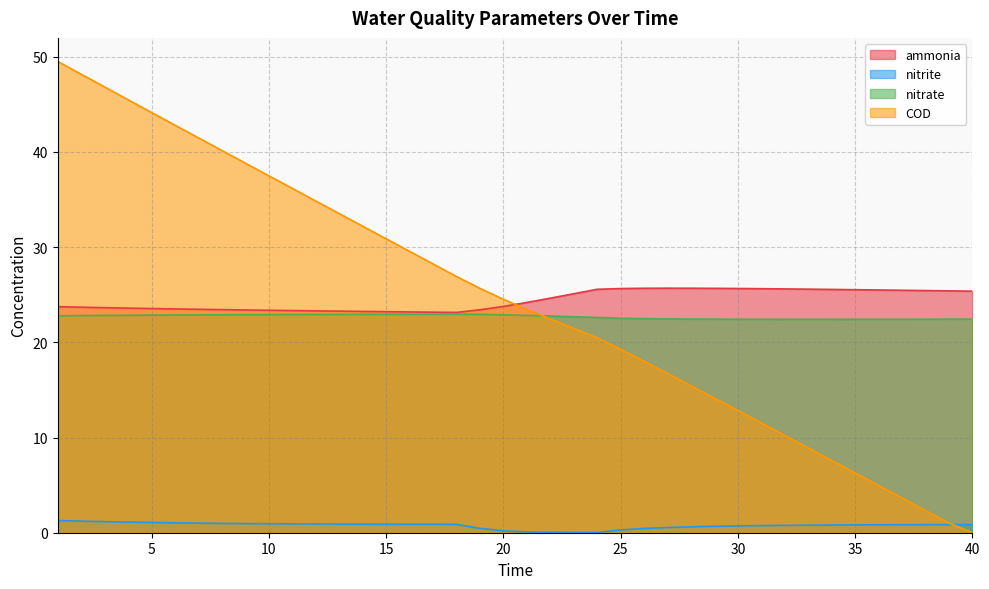

What is the approximate value of nitrate at 13?

22.9